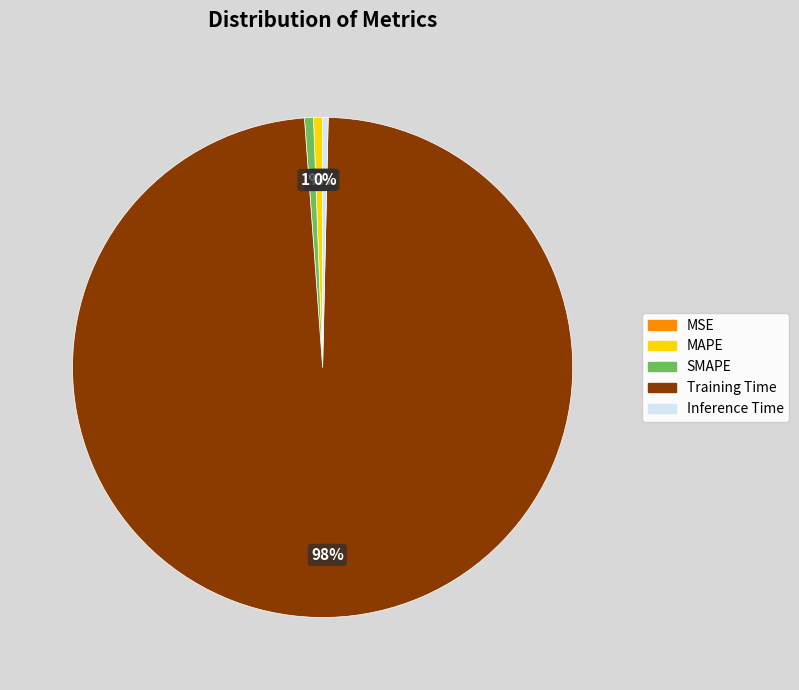

Is Training Time the majority of the pie?

Yes